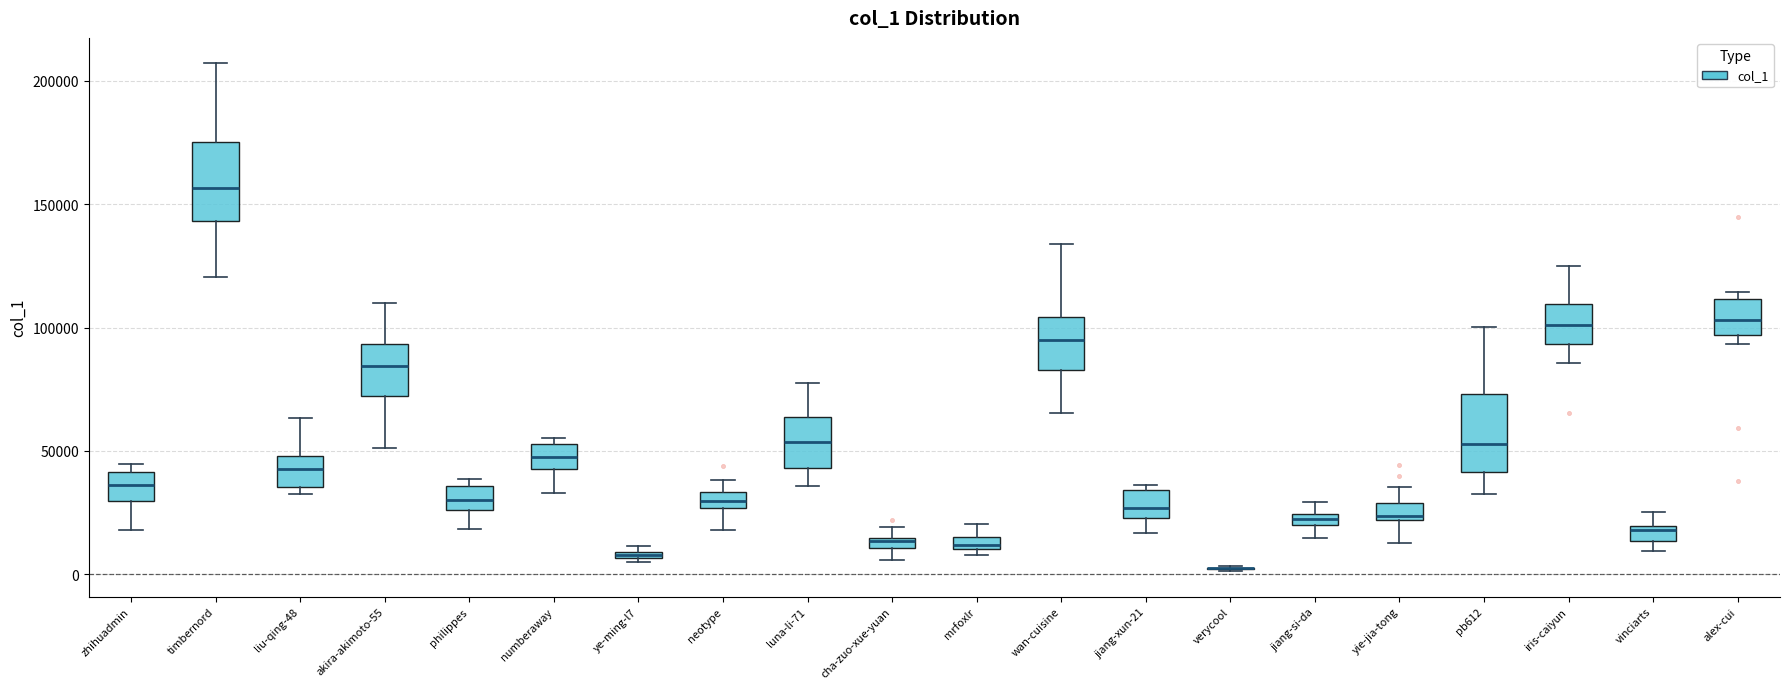

Where is the upper edge of the box for alex-cui on the y-axis? The values are not printed on the chart, so give them approximately, as read against the axis.

110000